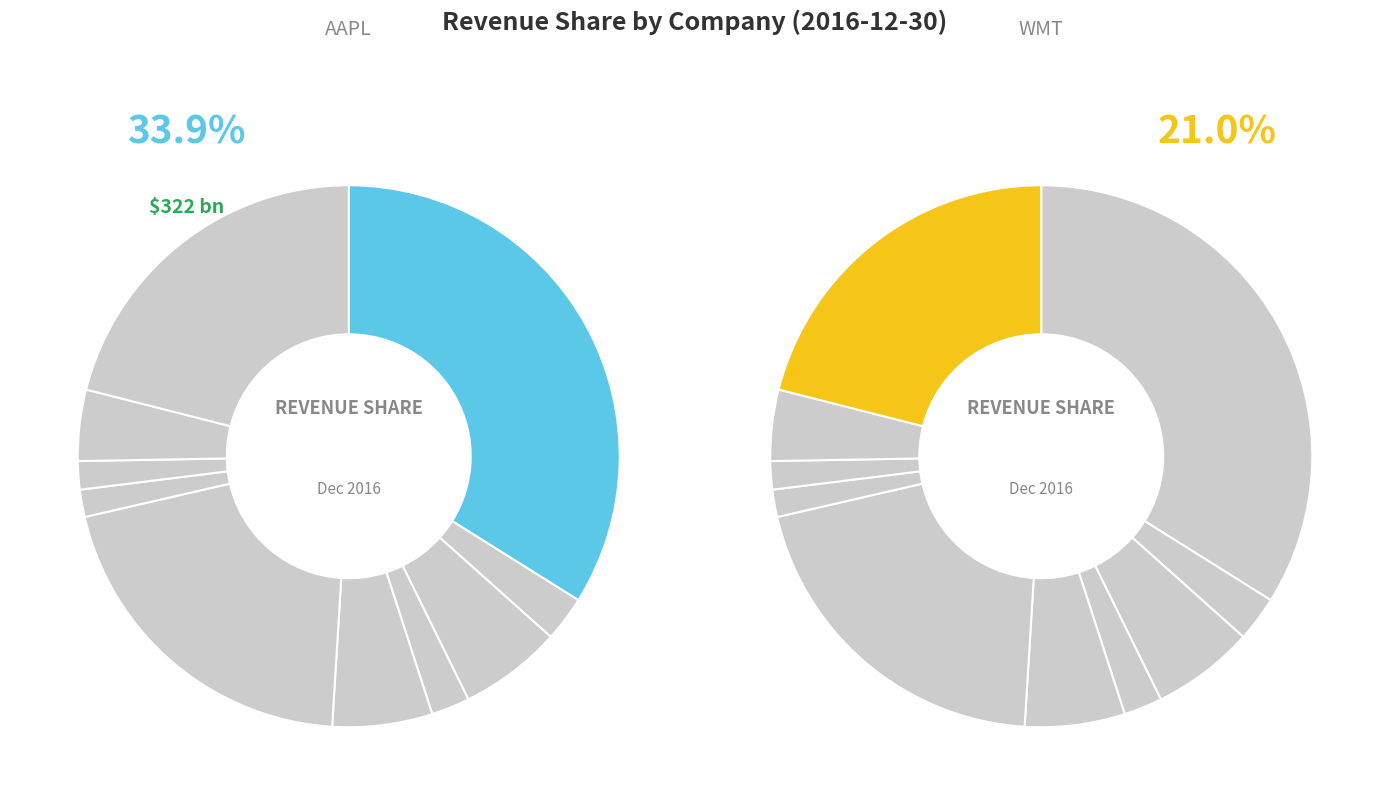

Do EMR and WMT together represent more than half of the pie?

No